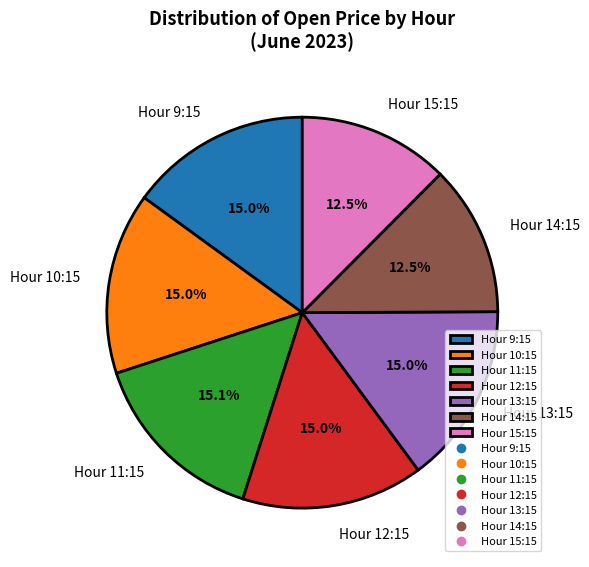

What portion of the pie excludes Hour 9:15?

85.0%